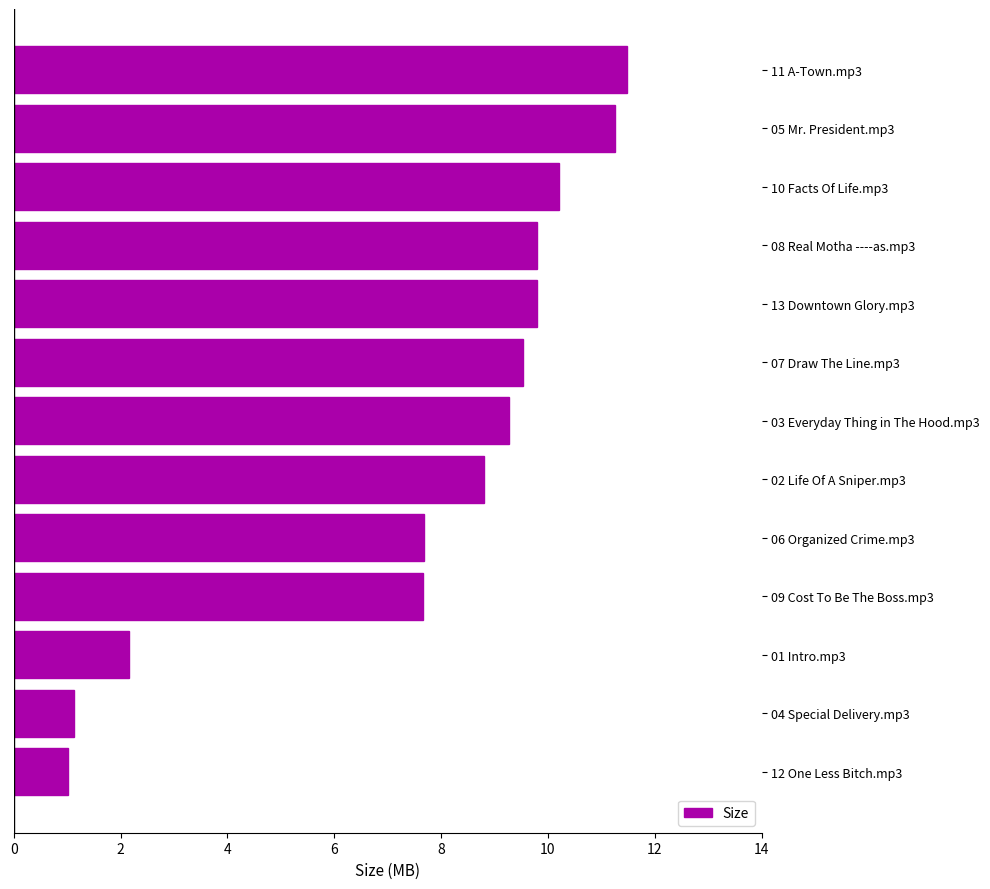

What is the ratio of the value at 02 Life Of A Sniper.mp3 to the value at 06 Organized Crime.mp3?

1.1